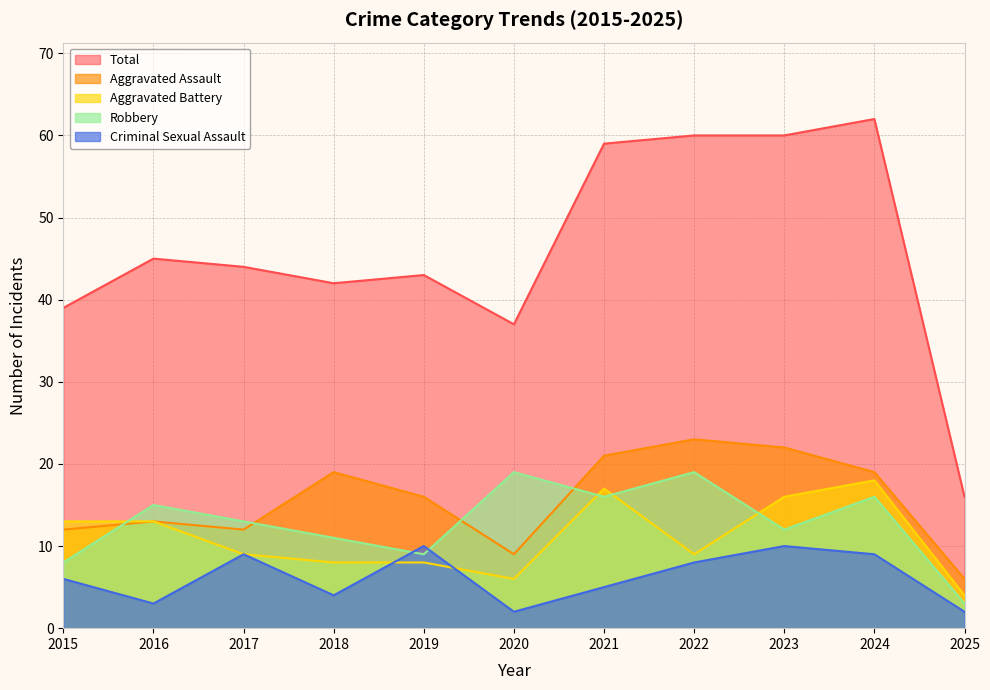

What is the difference between the Criminal Sexual Assault values at 2018 and 2024?

5